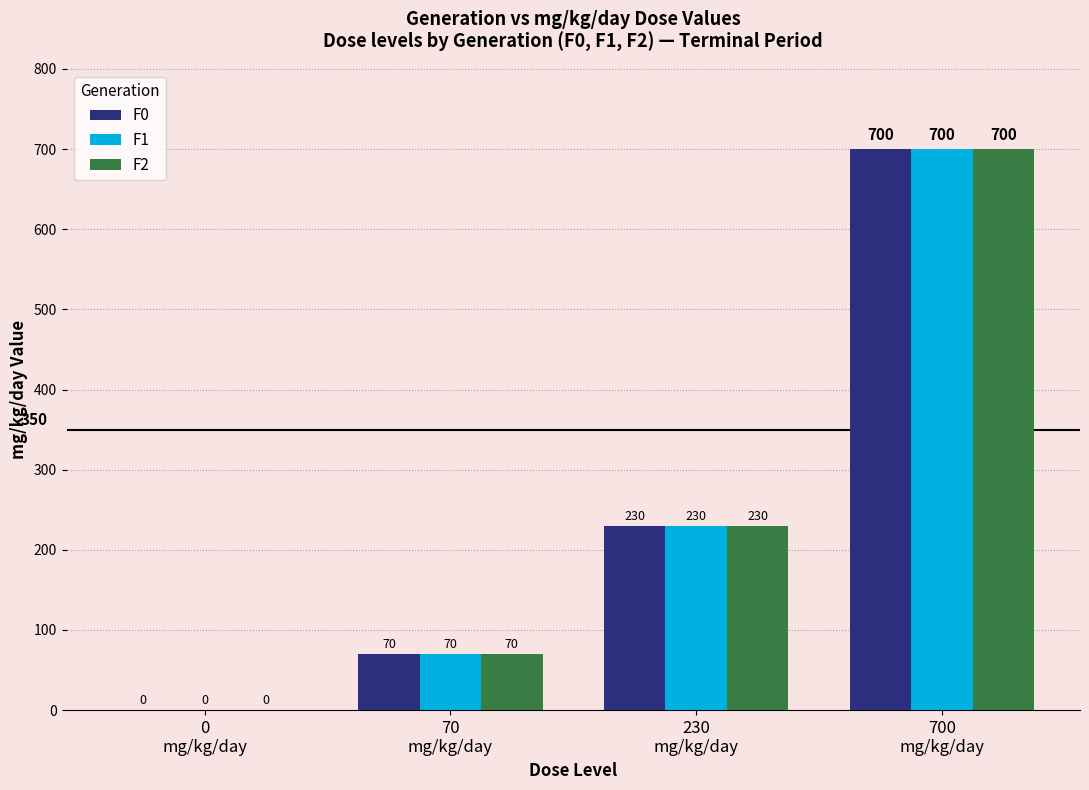

At which category is the sum across all series the highest?

700
mg/kg/day